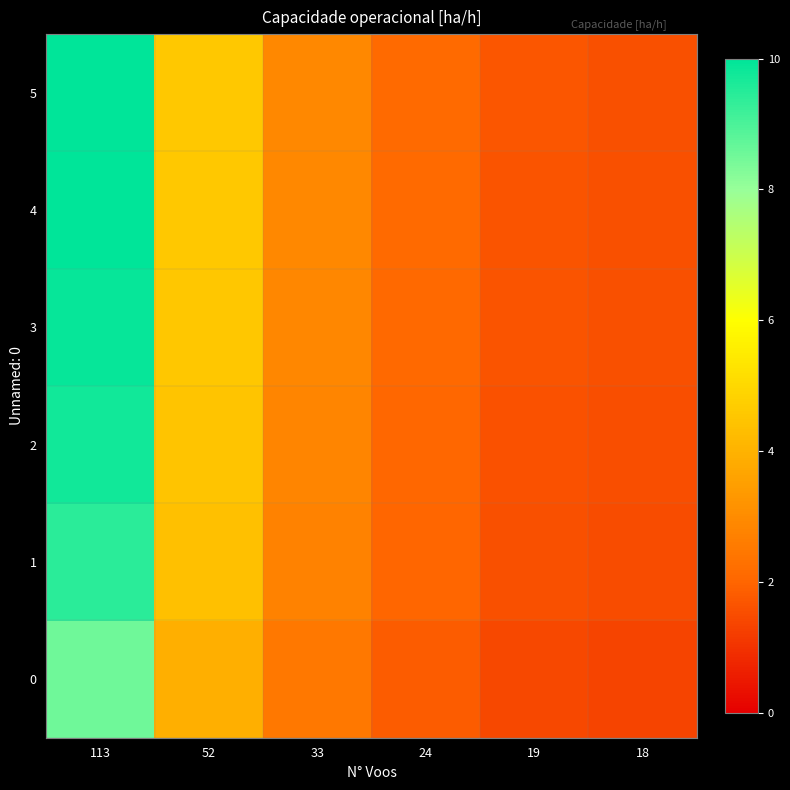

List the series in order of their peak value, lowest first.

0, 1, 2, 3, 4, 5